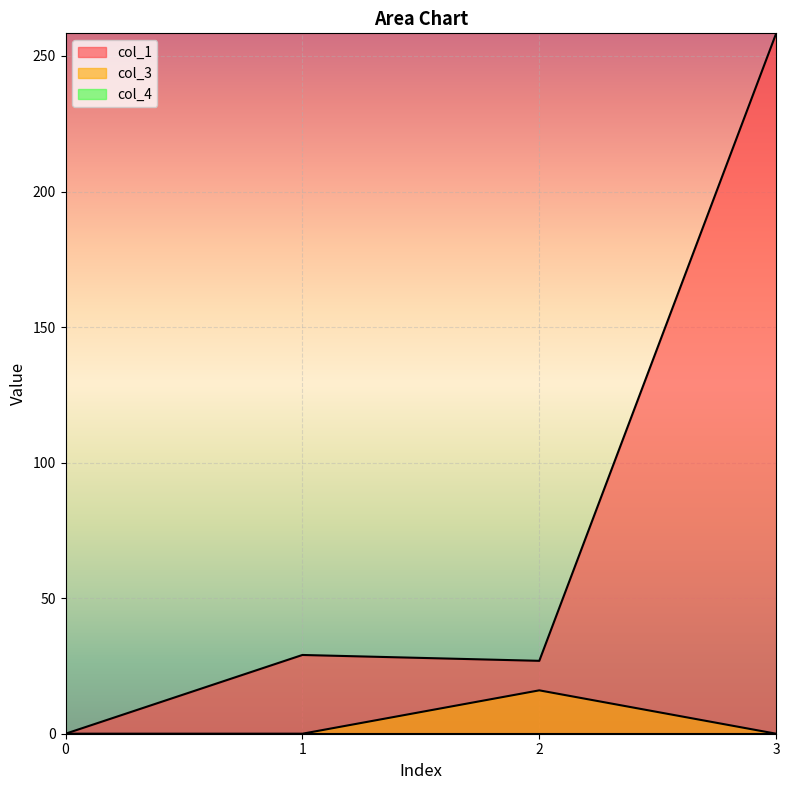

What is the difference between the maximum and second lowest values in the col_3 series?

16.0